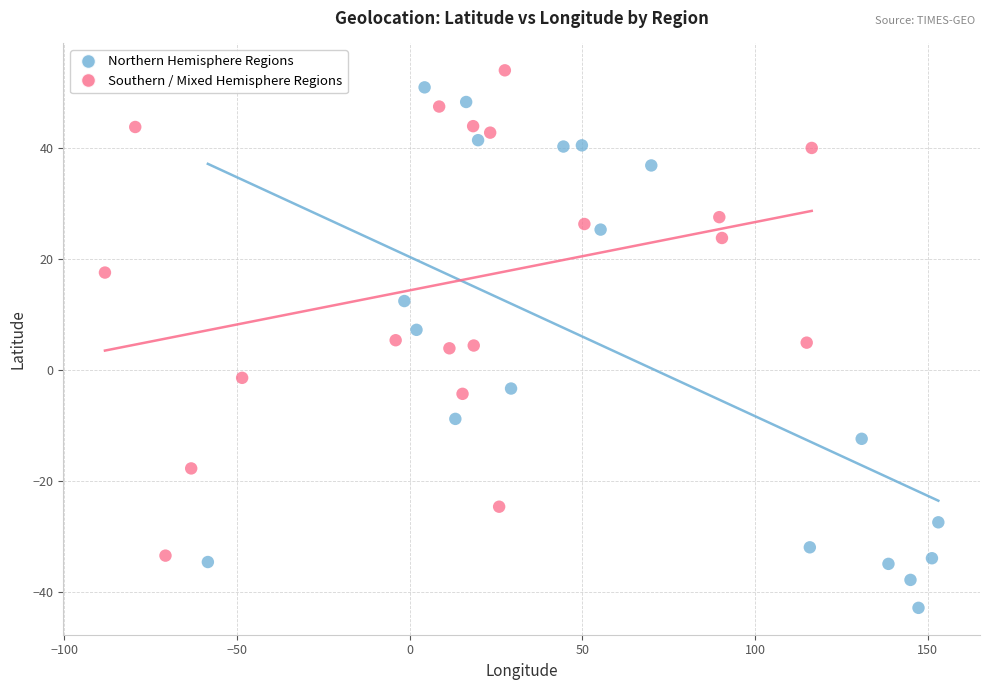

Which series contains the highest Y value?

Southern / Mixed Hemisphere Regions